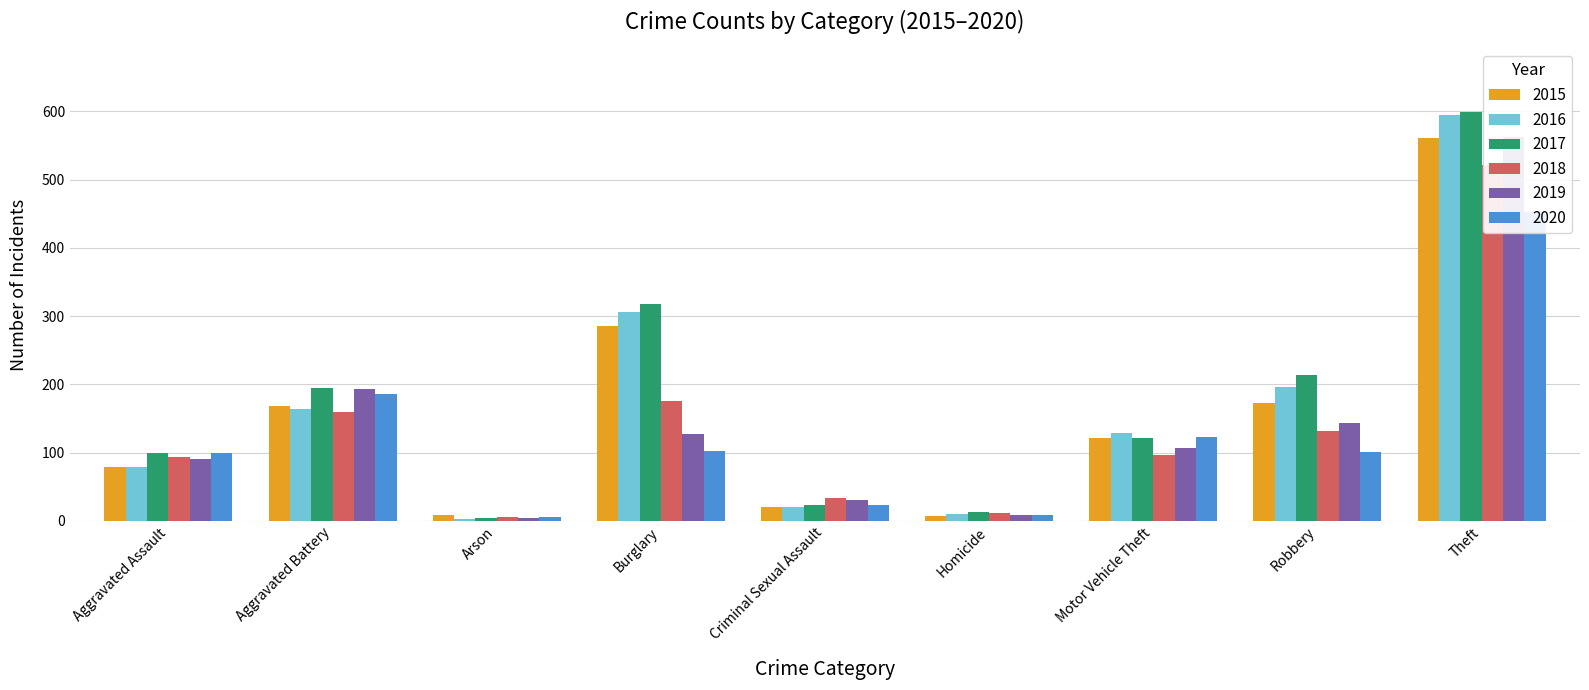

How many data points does each series have?

9